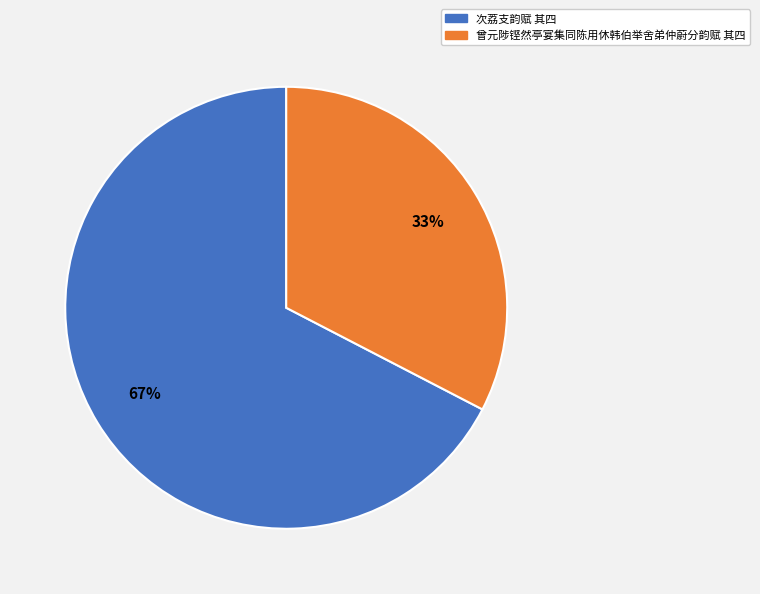

How many slices are in this pie chart?

2